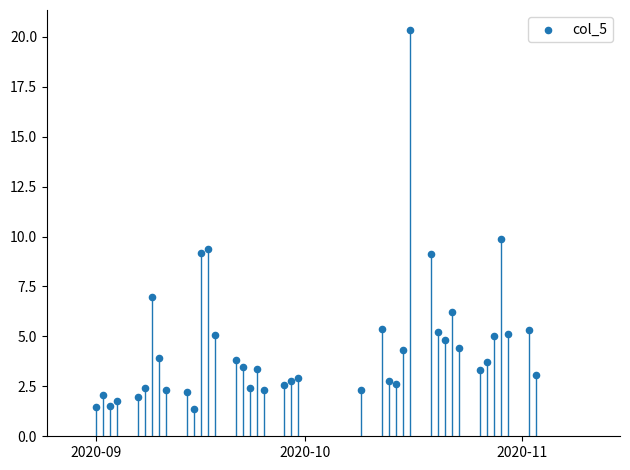

What is the range of Y values (max minus min)?

19.0